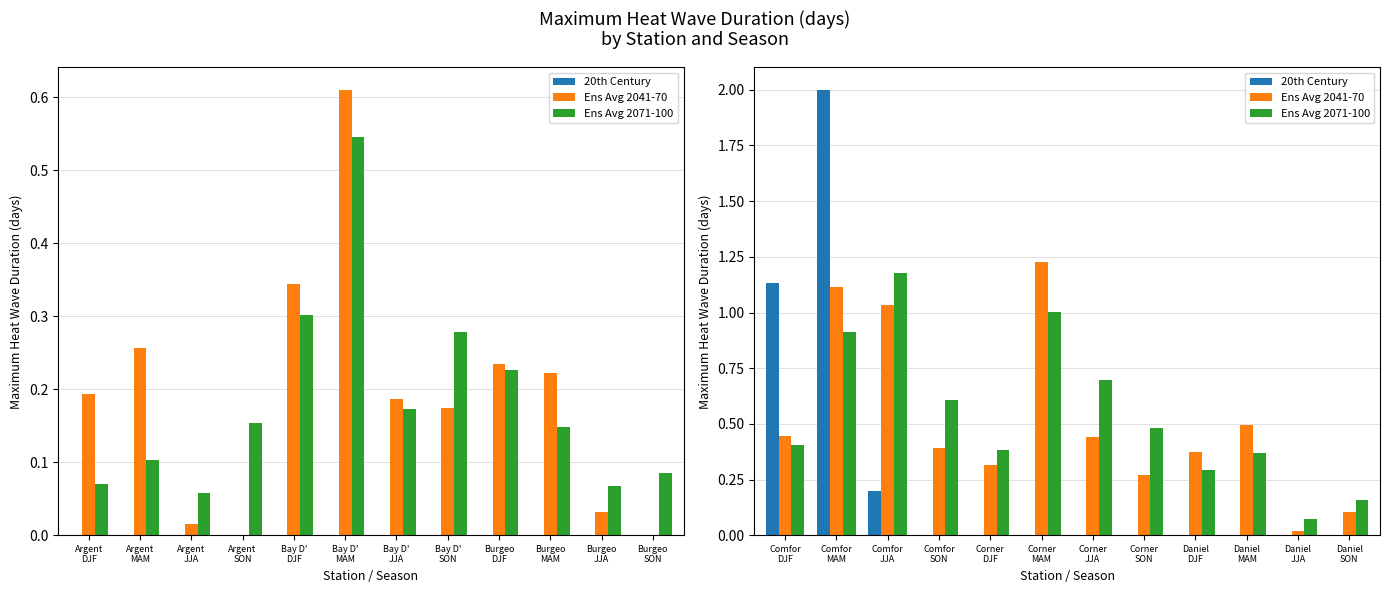

The Ens Avg 2071-100 series shows 1.3 at Comfor MAM. True or false?

False